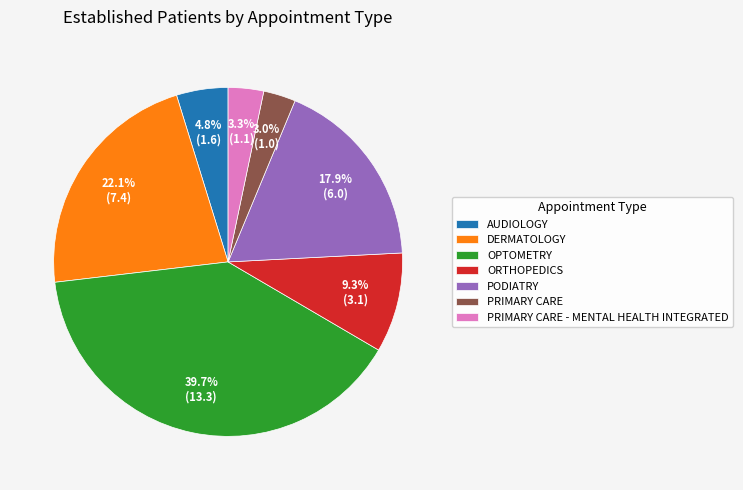

What is the total percentage of PRIMARY CARE - MENTAL HEALTH INTEGRATED and OPTOMETRY?

43.0%